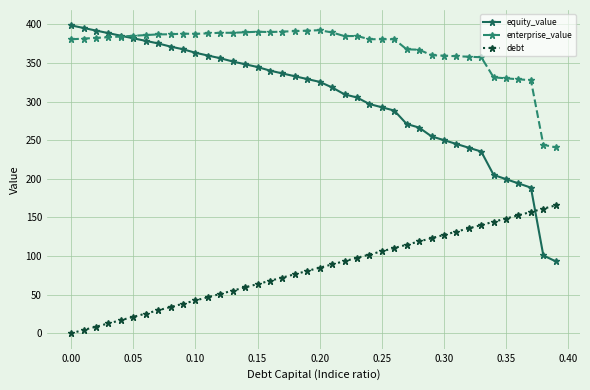

How many values in the debt series exceed 84?

20